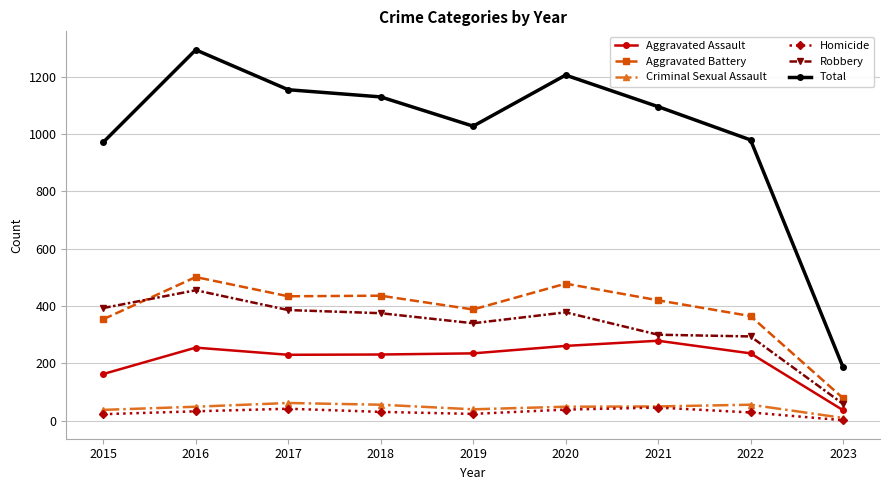

What is the maximum value shown in the chart?

1293